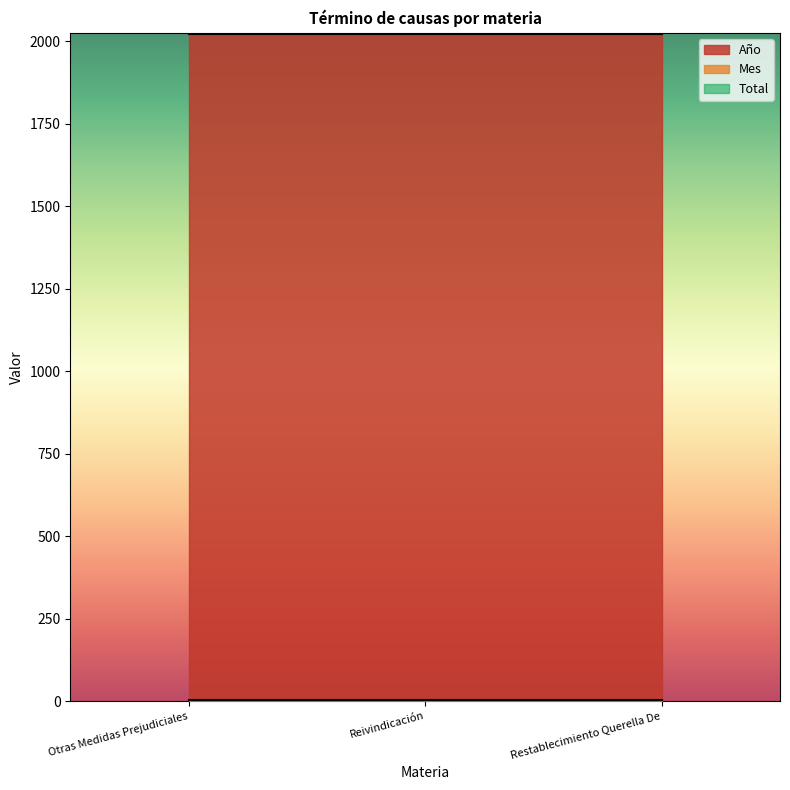

Where is Total nearest to the value 1?

Otras Medidas Prejudiciales